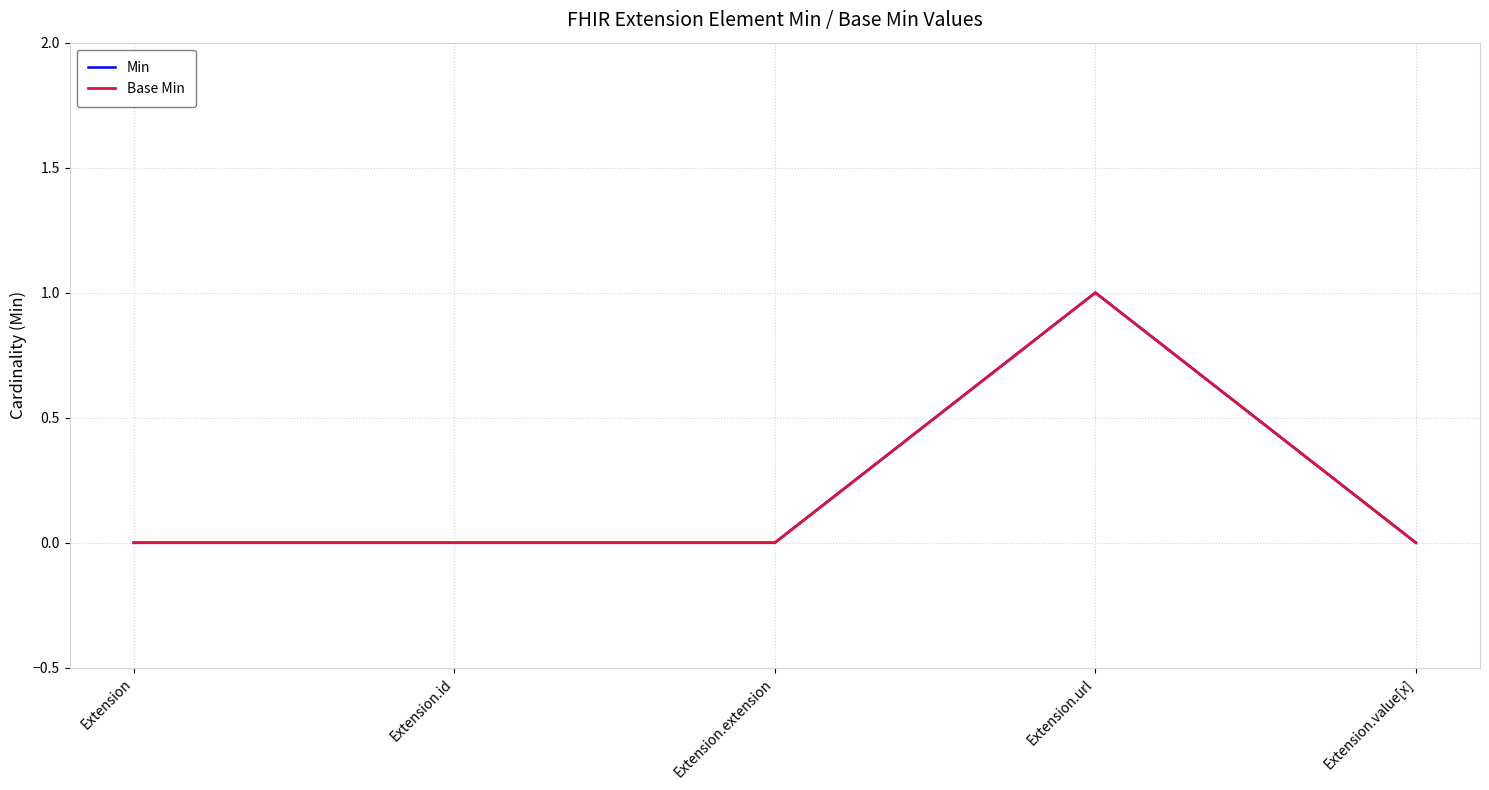

At which label is Base Min closest to 0?

Extension